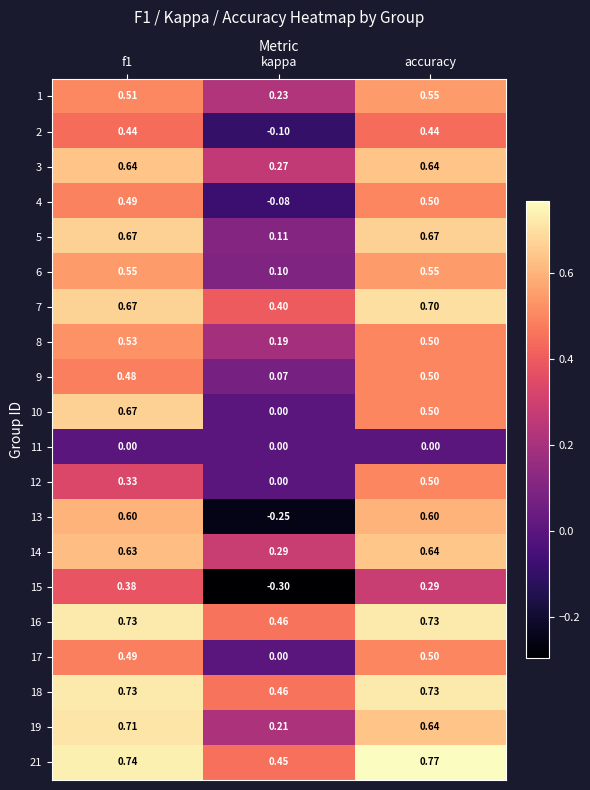

At which label is 6 closest to 0?

kappa